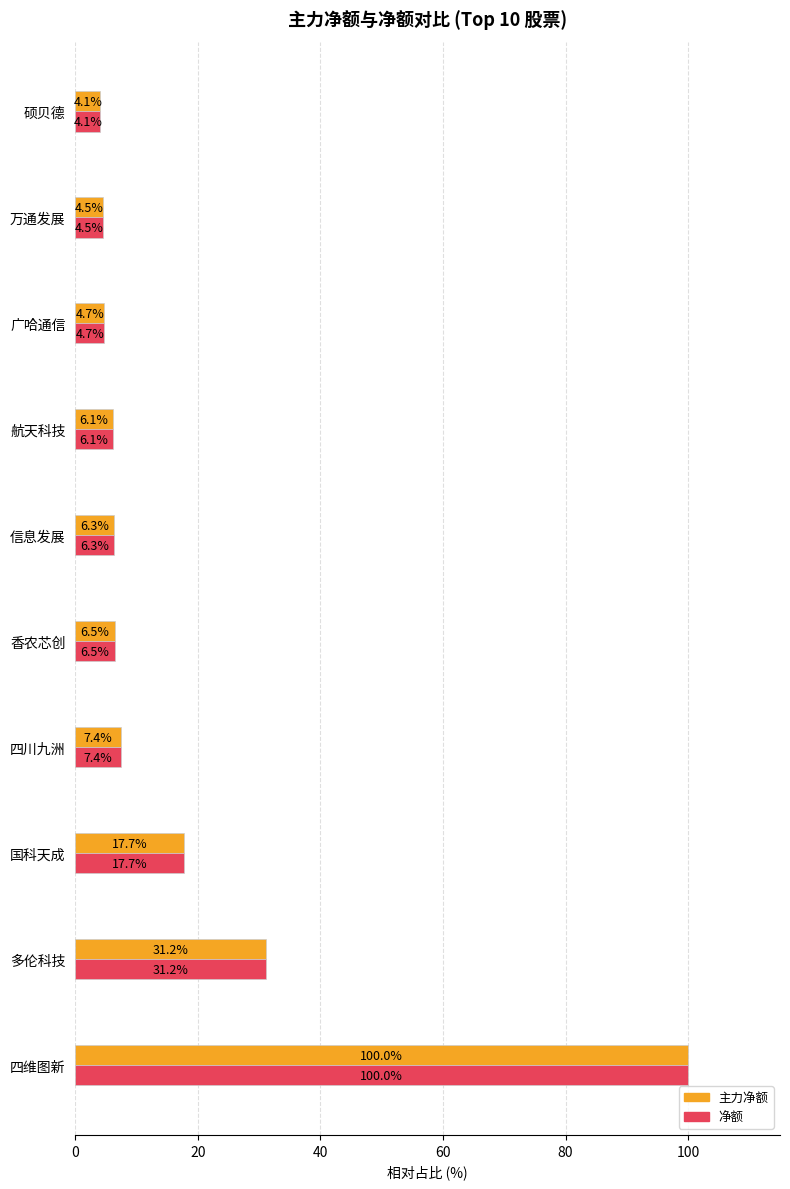

At how many categories does at least one series exceed 17?

3